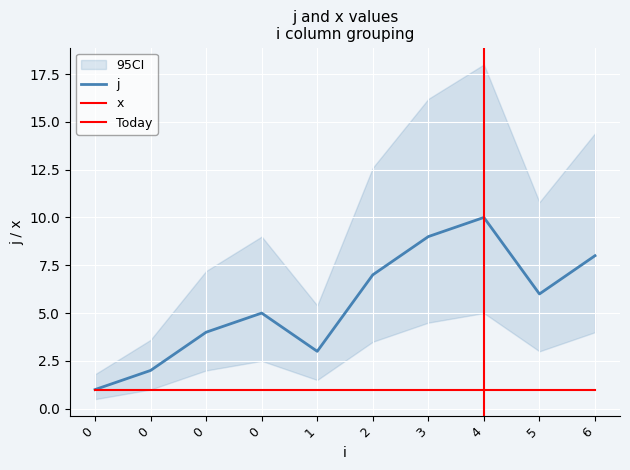

Between 1 and 6, which is larger?

6